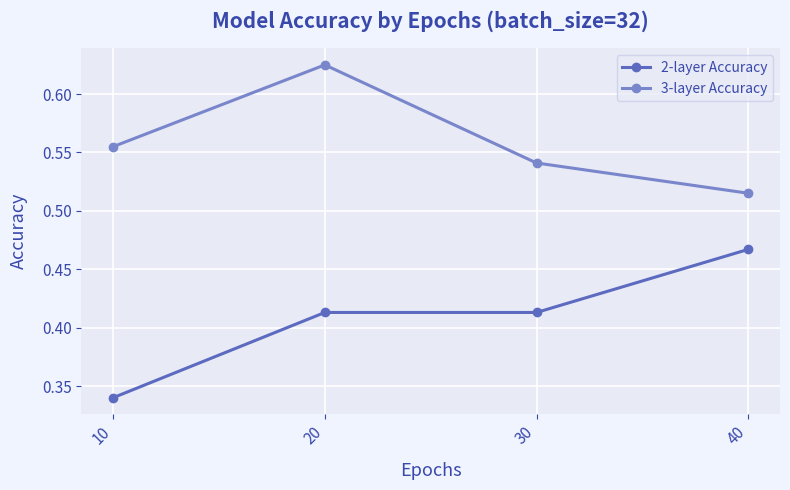

How many lines are shown in the chart?

2